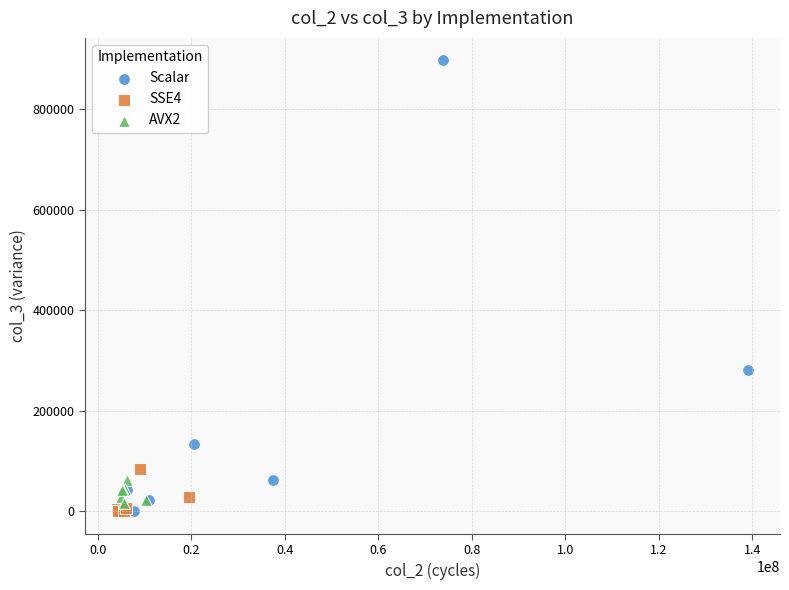

Which series has the widest spread of Y values?

Scalar